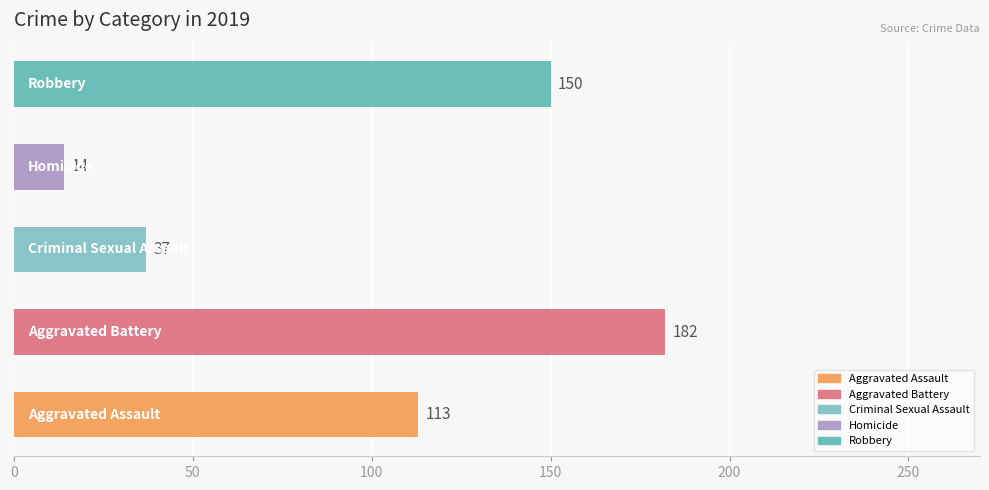

Count the values in the range 37 to 150.

3